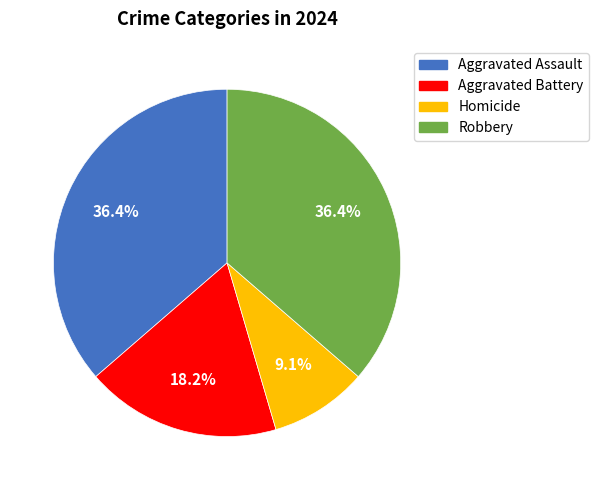

What percentage is the Robbery slice, to the nearest percent?

36%